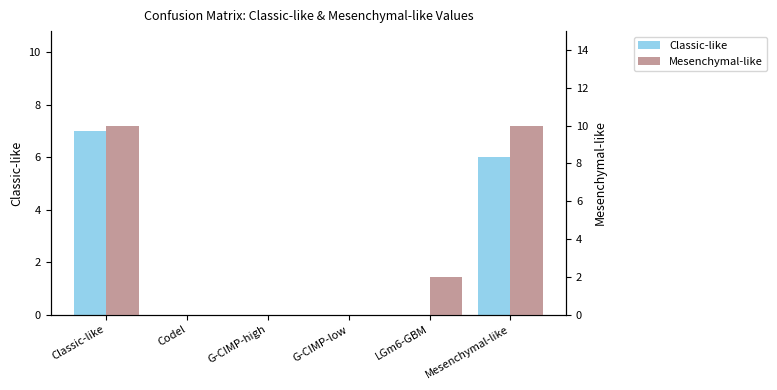

Which series changed the most between G-CIMP-high and LGm6-GBM?

Mesenchymal-like